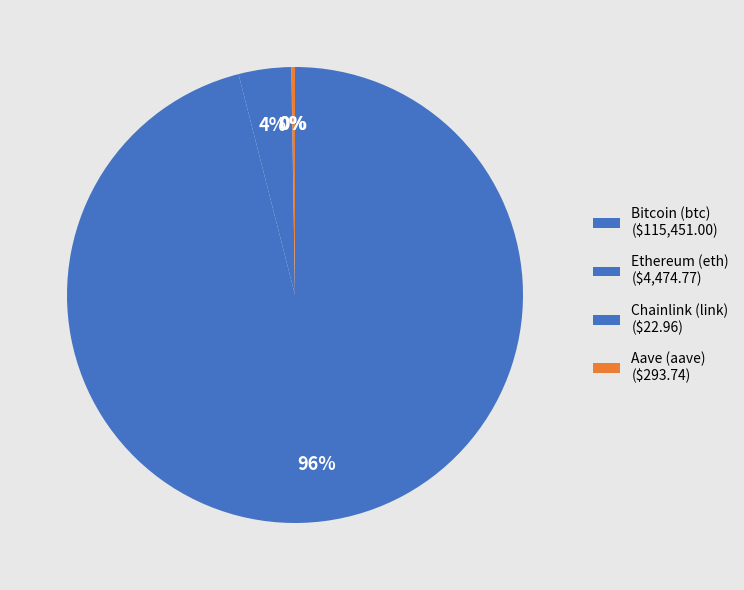

What is the change in value from Bitcoin (btc) to Ethereum (eth)?

-110976.2